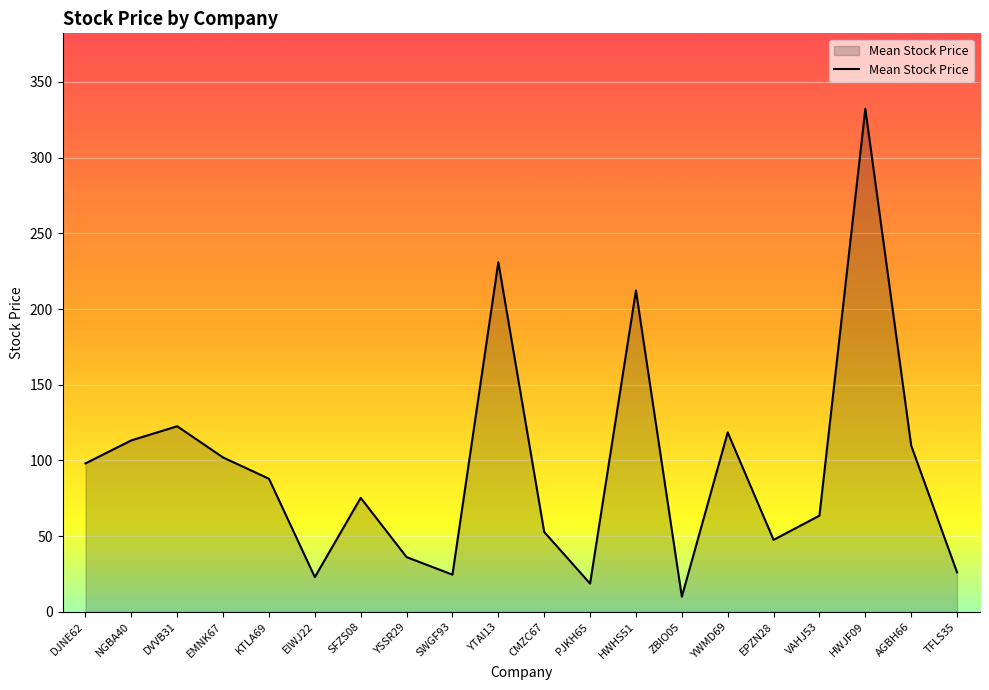

How many values exceed 87?

10